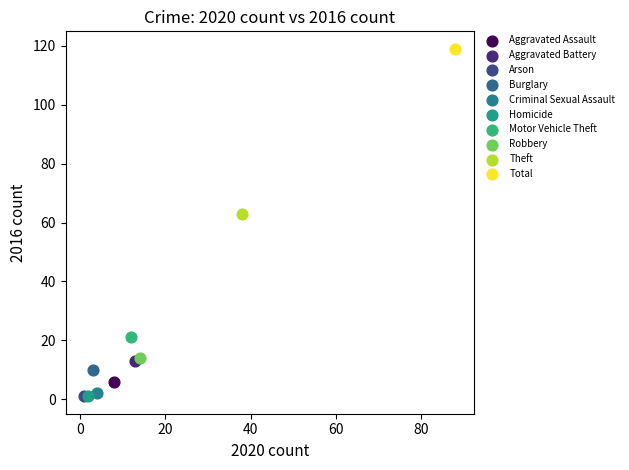

Which series reaches the maximum Y coordinate?

Total